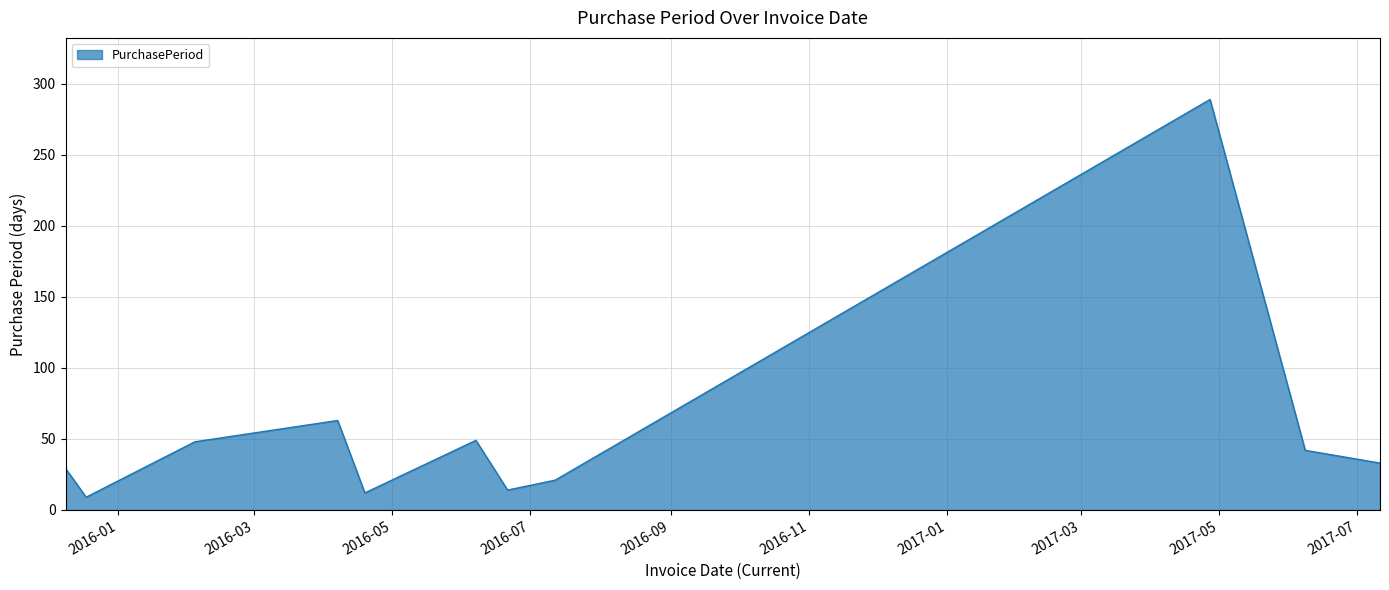

What is the difference between the maximum and second lowest values?

277